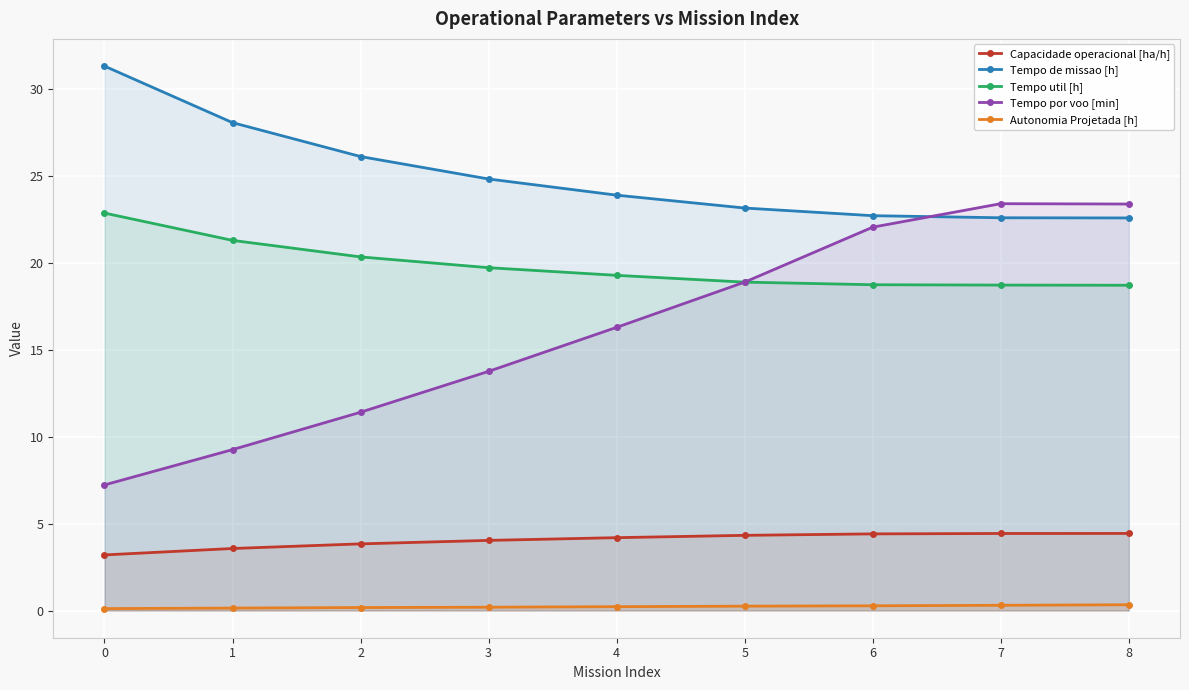

What are all the series names shown in the legend?

Capacidade operacional [ha/h], Tempo de missao [h], Tempo util [h], Tempo por voo [min], Autonomia Projetada [h]